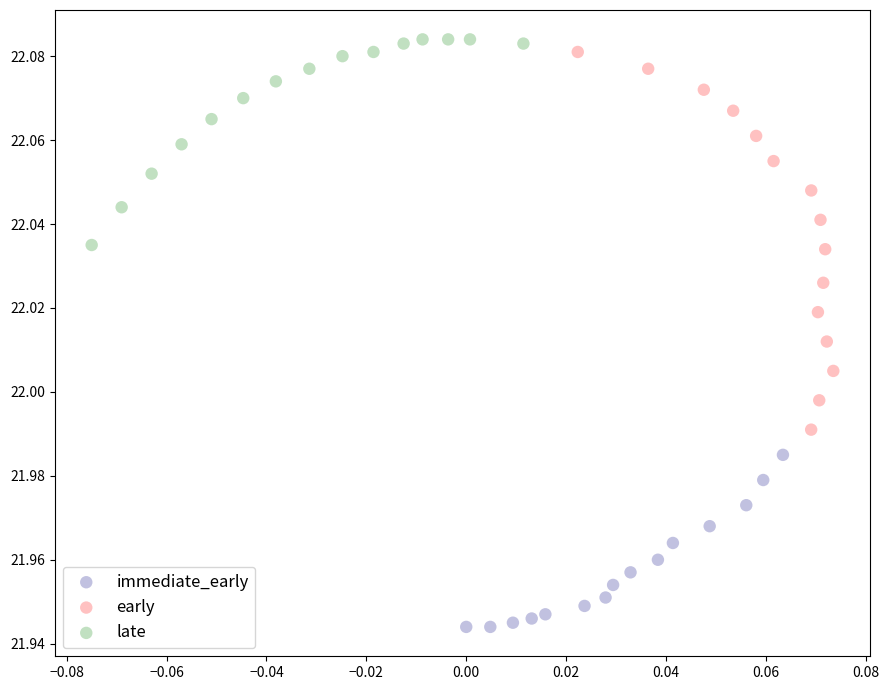

Which series has the widest spread of Y values?

early